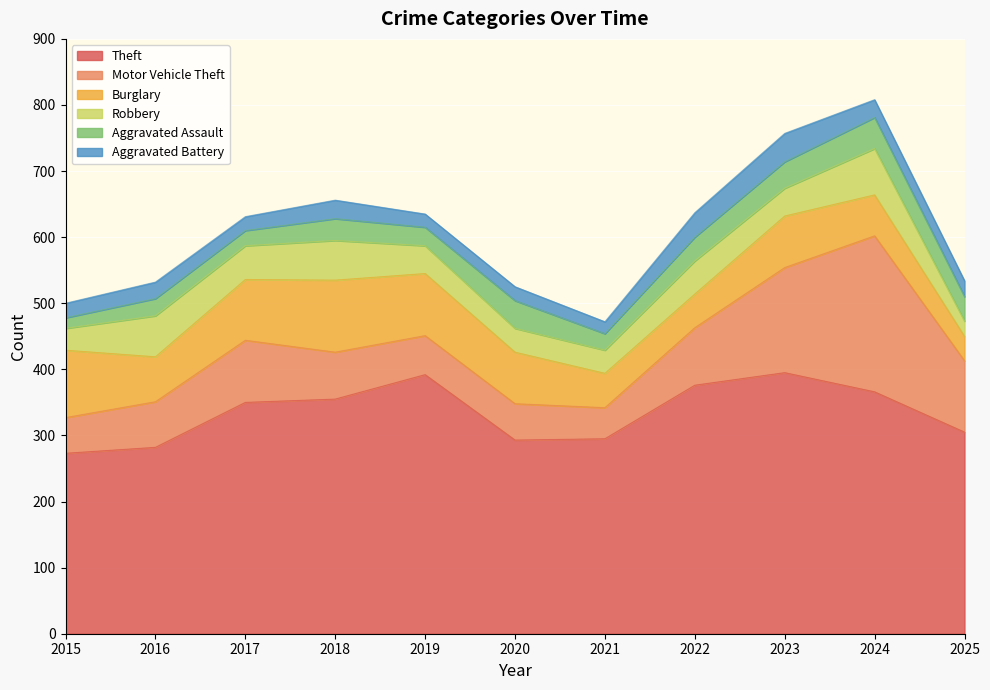

At which label is Aggravated Assault closest to 31?

2018